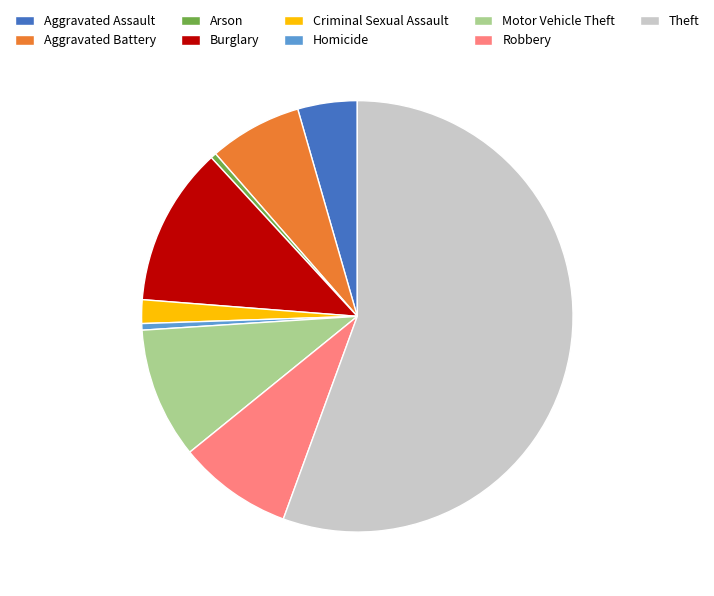

Do Robbery and Motor Vehicle Theft together represent more than half of the pie?

No